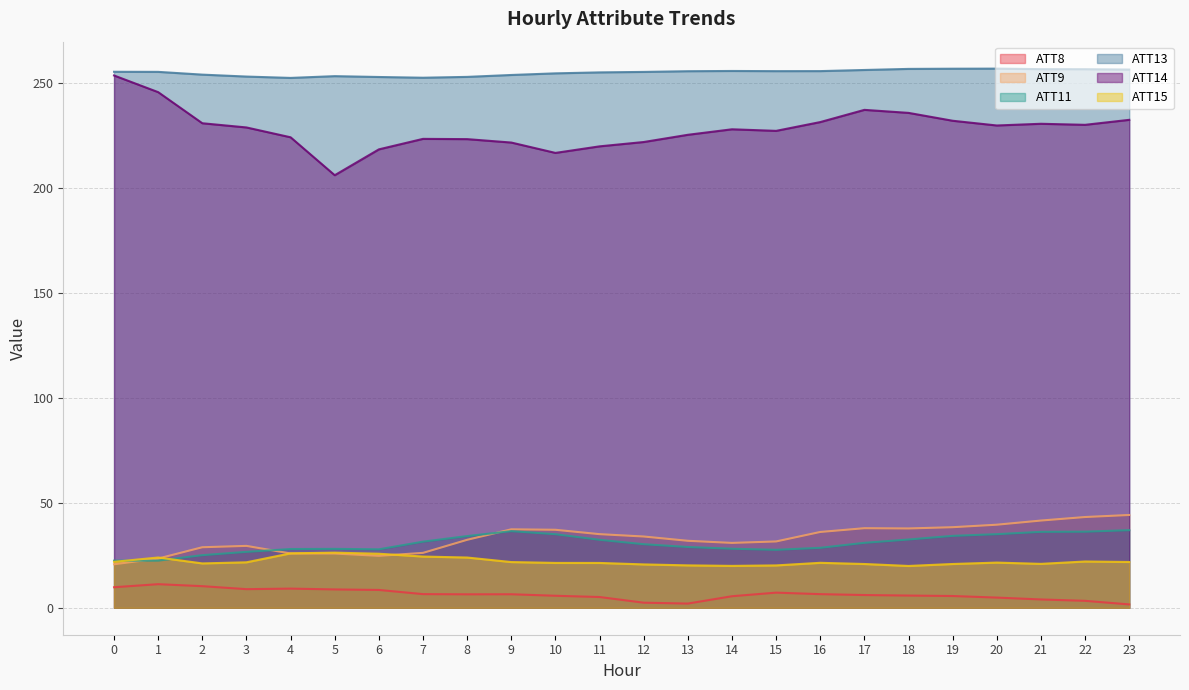

At which label is ATT14 closest to 229?

3